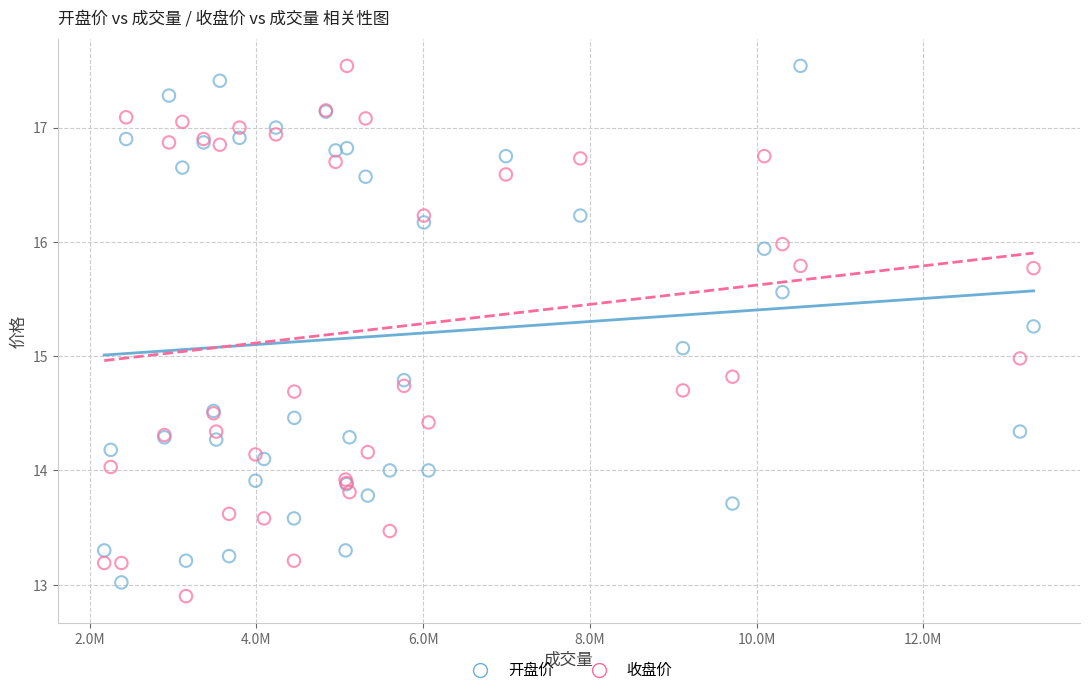

What is the X range (max minus min) for the scatter plot?

11148100.0